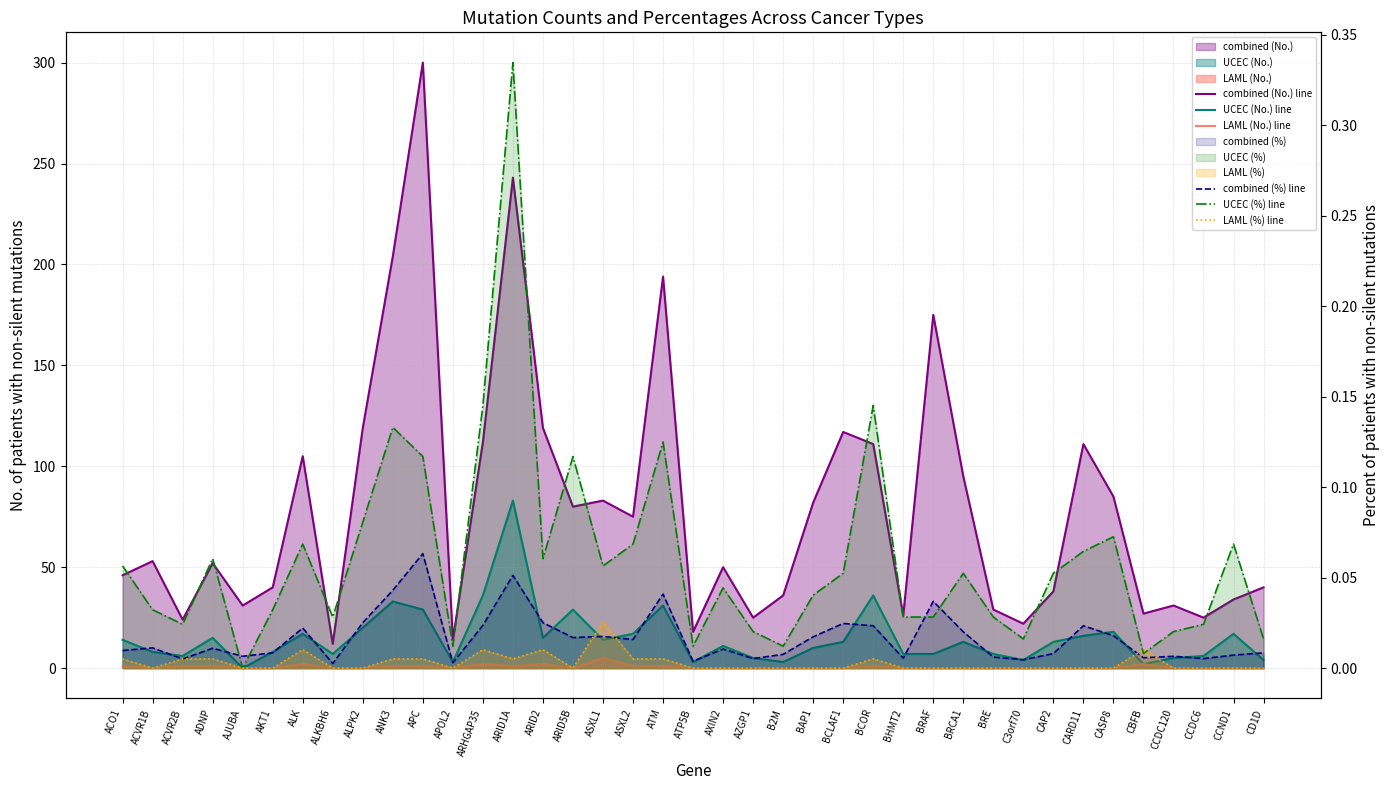

Which has a higher value, AZGP1 or ARID5B?

ARID5B